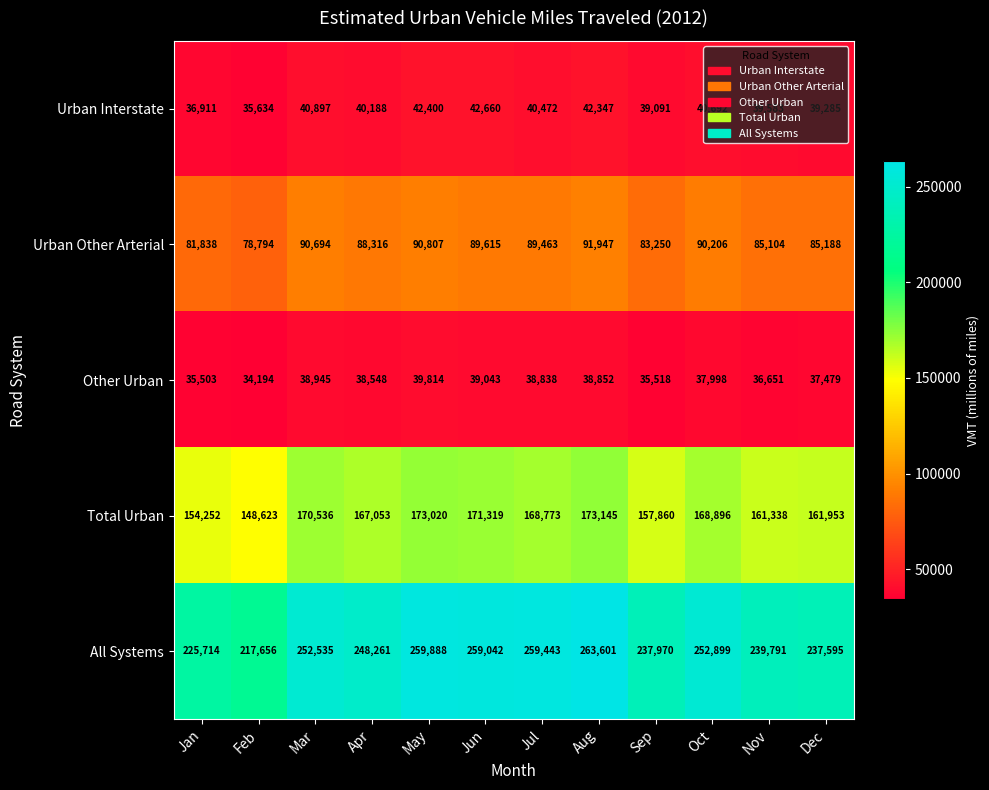

What is the approximate value of Urban Other Arterial at Jul, to the nearest 100?

89500